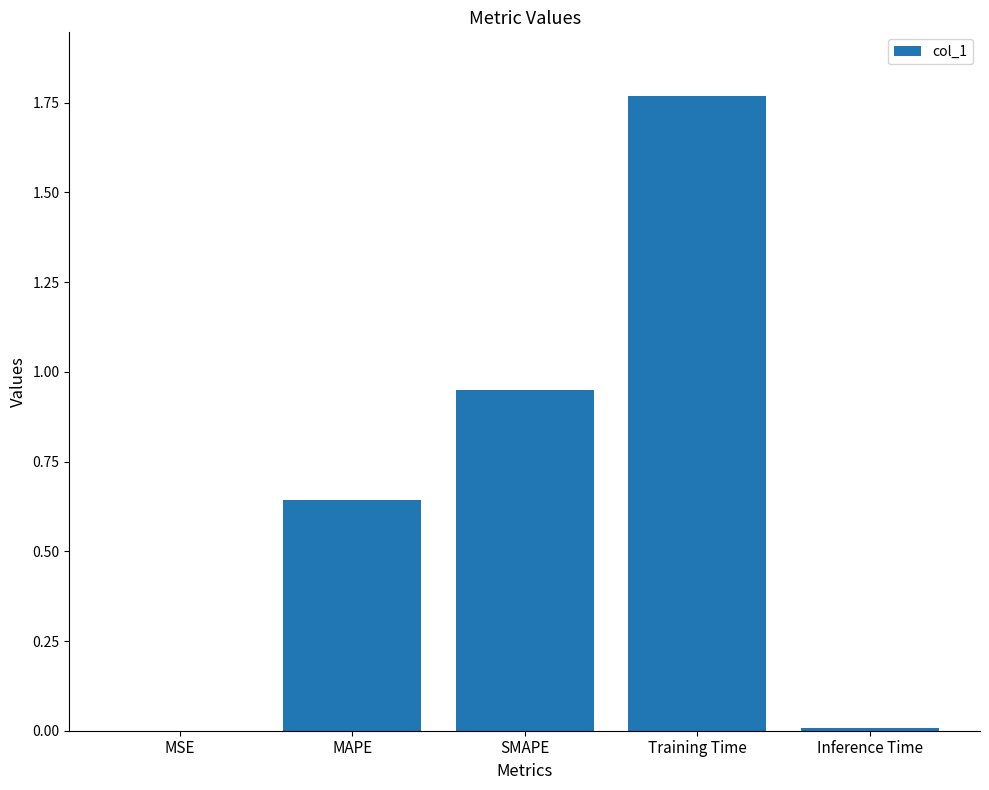

What is the sum of all values?

3.4